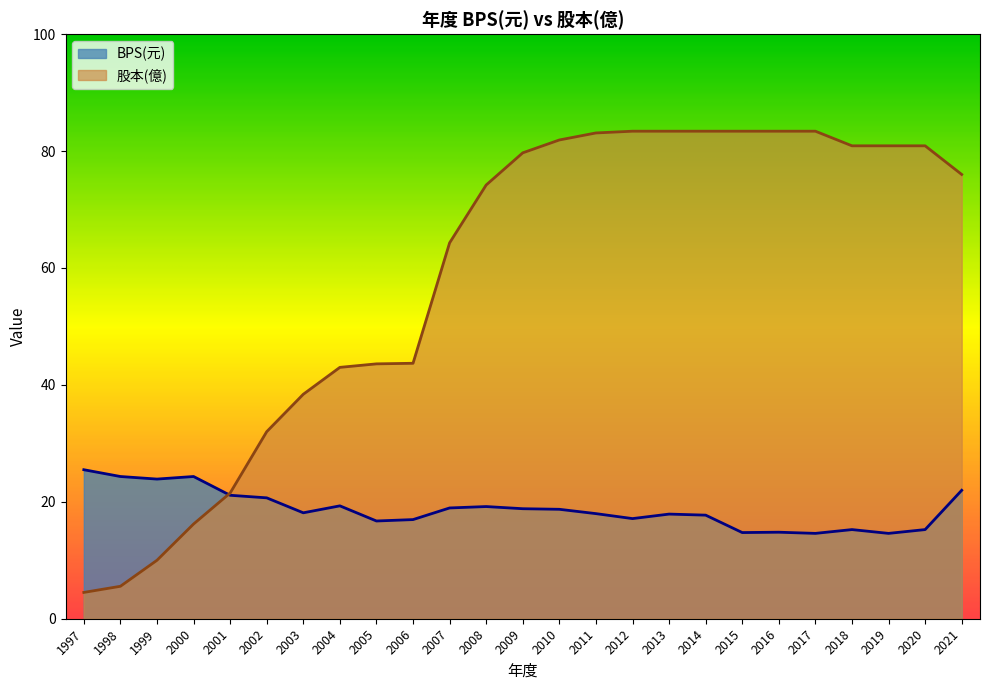

What is the spread (max minus min) of values at 2003?

20.3